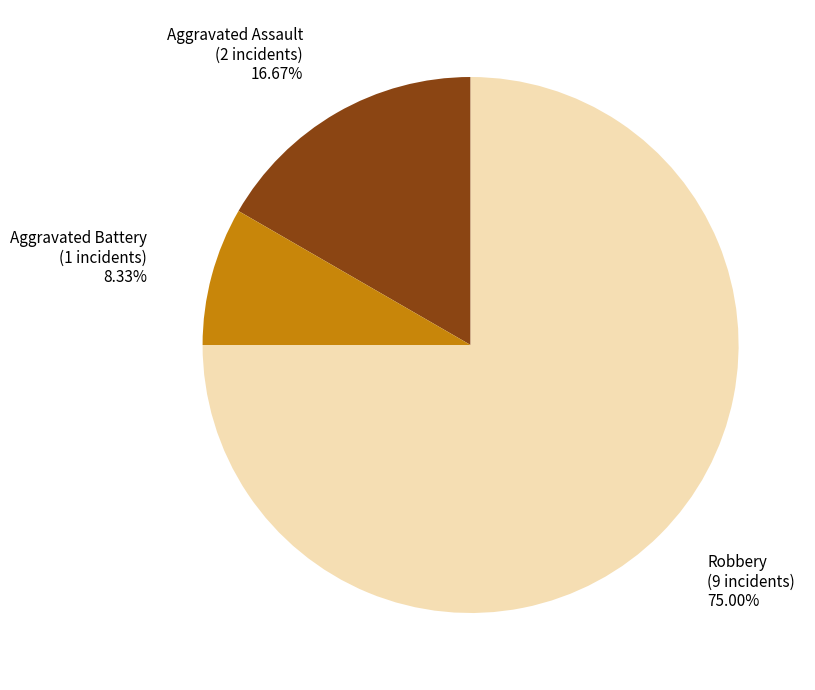

How many slices are in this pie chart?

3